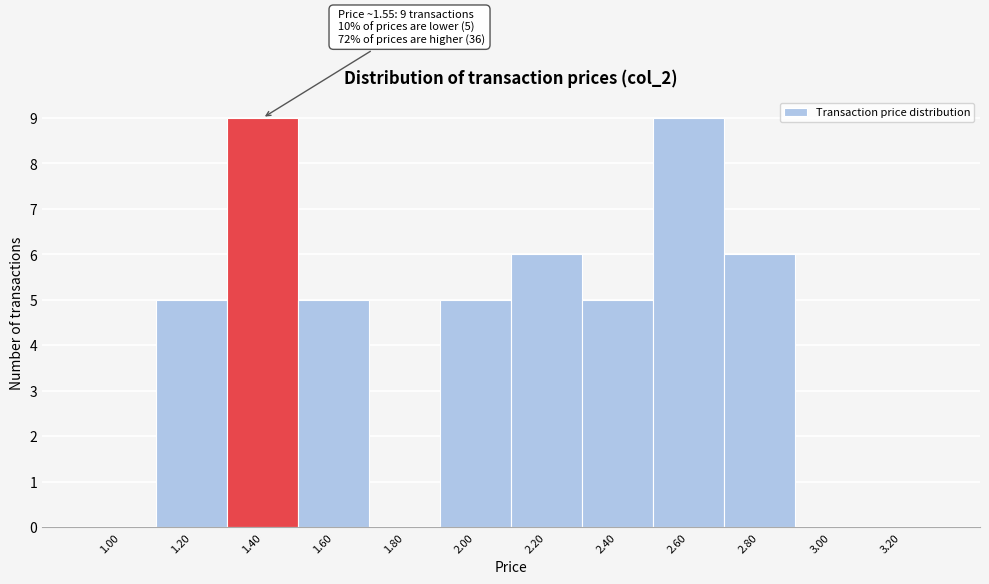

What is the ratio of the value at 1.20 to the value at 1.60?

1.0